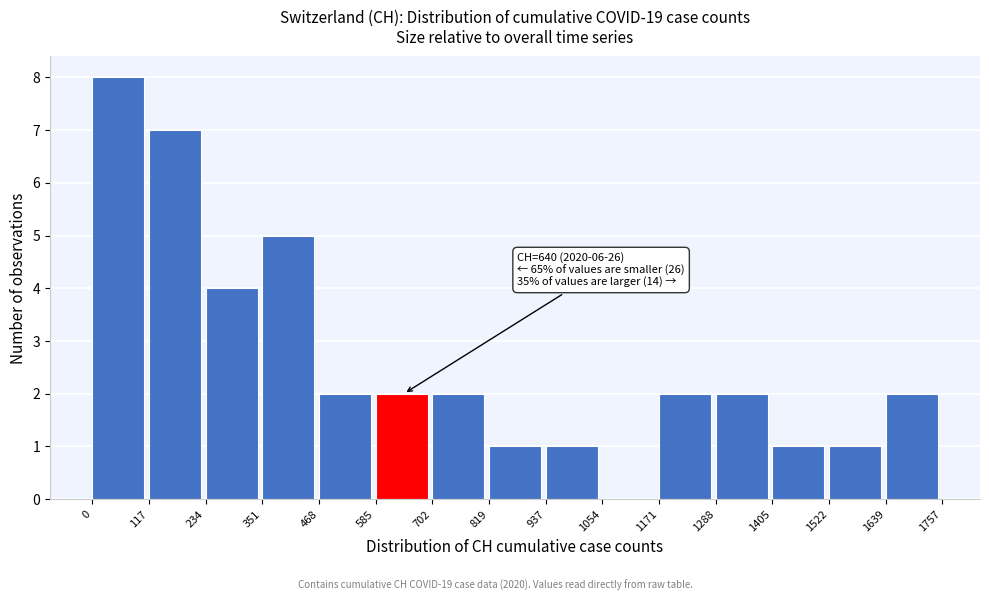

Which range on the x-axis has the tallest bar?

0 to 117